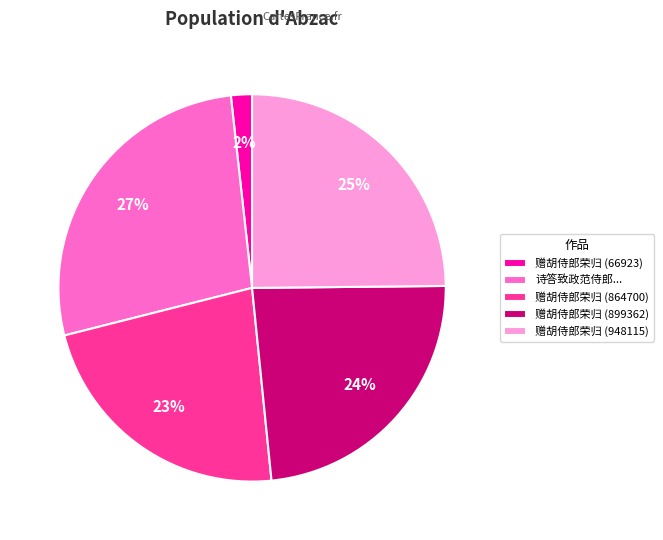

Is it true that 赠胡侍郎荣归 (948115) is 25% of the pie?

True